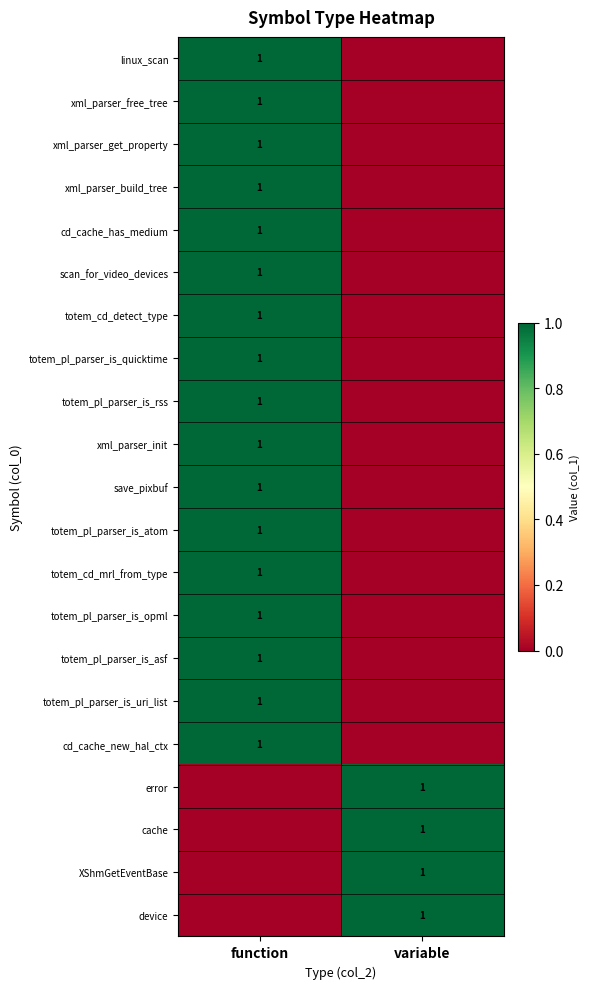

Is it true that totem_pl_parser_is_rss equals 2 at function?

False